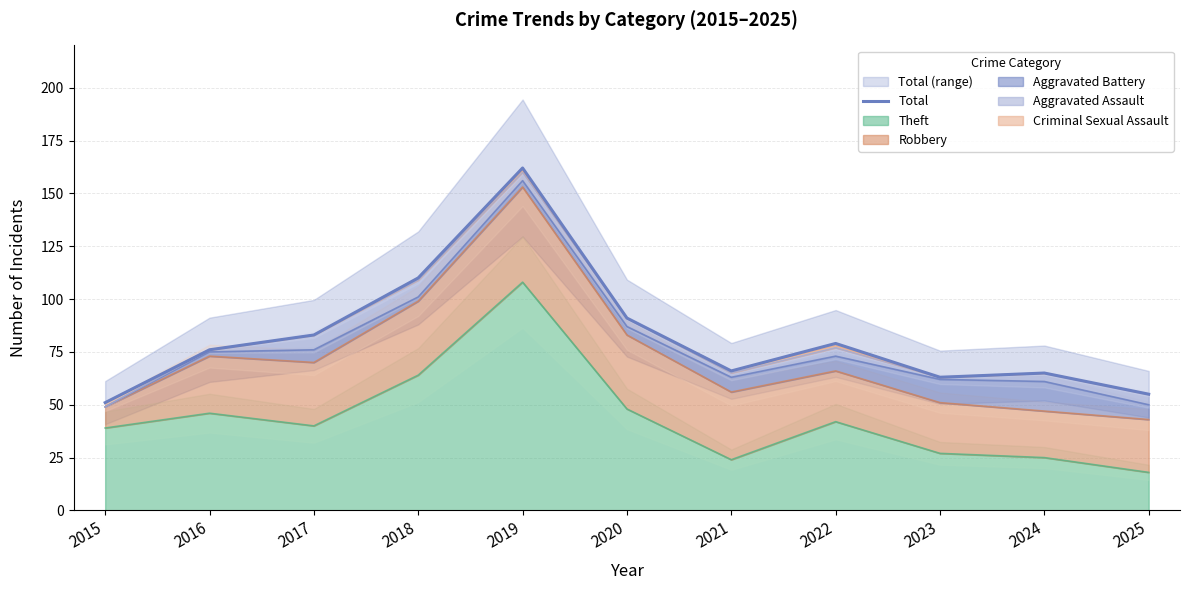

Reading right to left, list all the values displayed in this chart.

2025=55	2024=65	2023=63	2022=79	2021=66	2020=91	2019=162	2018=110	2017=83	2016=76	2015=51